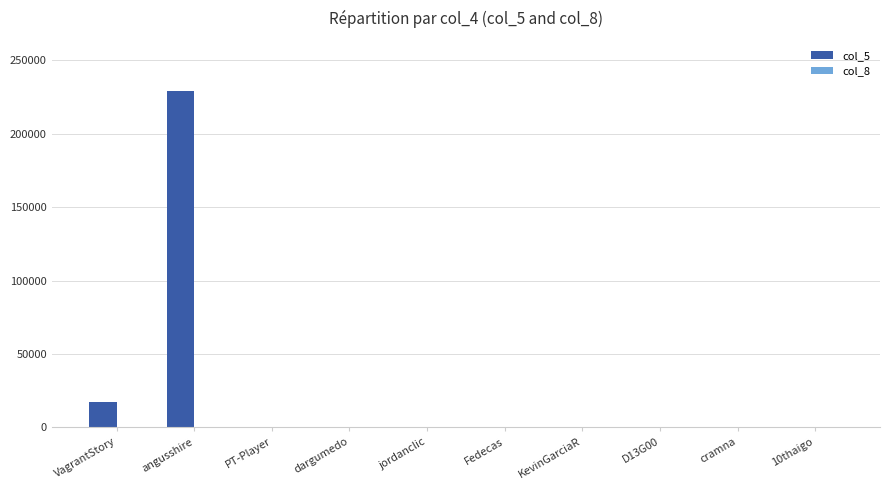

The value of col_5 at VagrantStory is 17370. True or false?

True